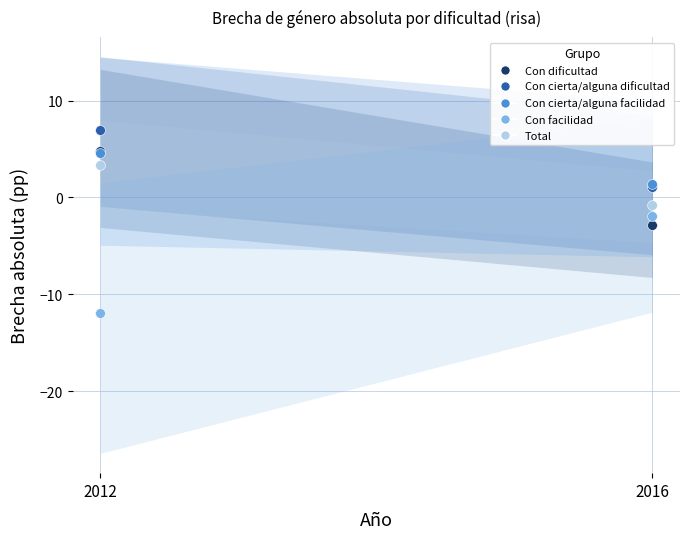

In the Con facilidad series, what Y value is closest to -6?

-1.9